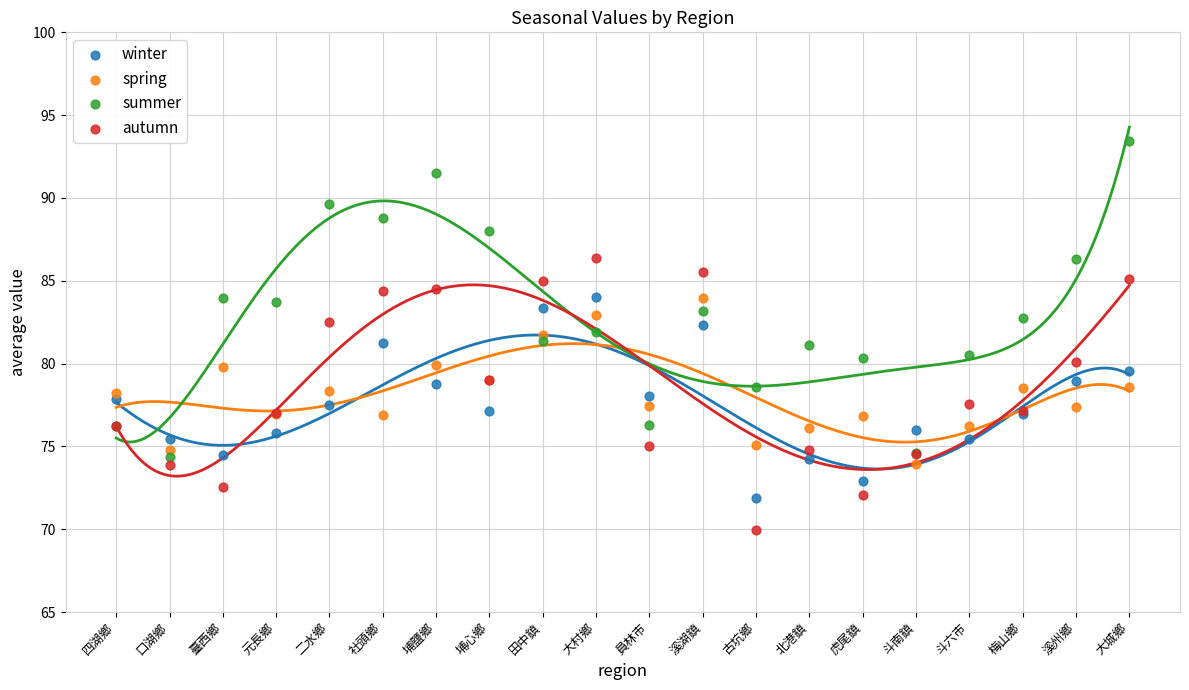

Which series reaches the maximum Y coordinate?

summer